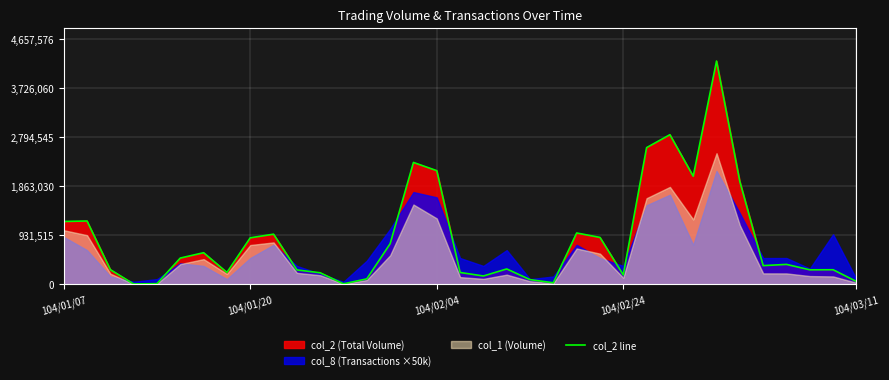

Approximately how many times larger is the value at 9 compared to 19?

3.3